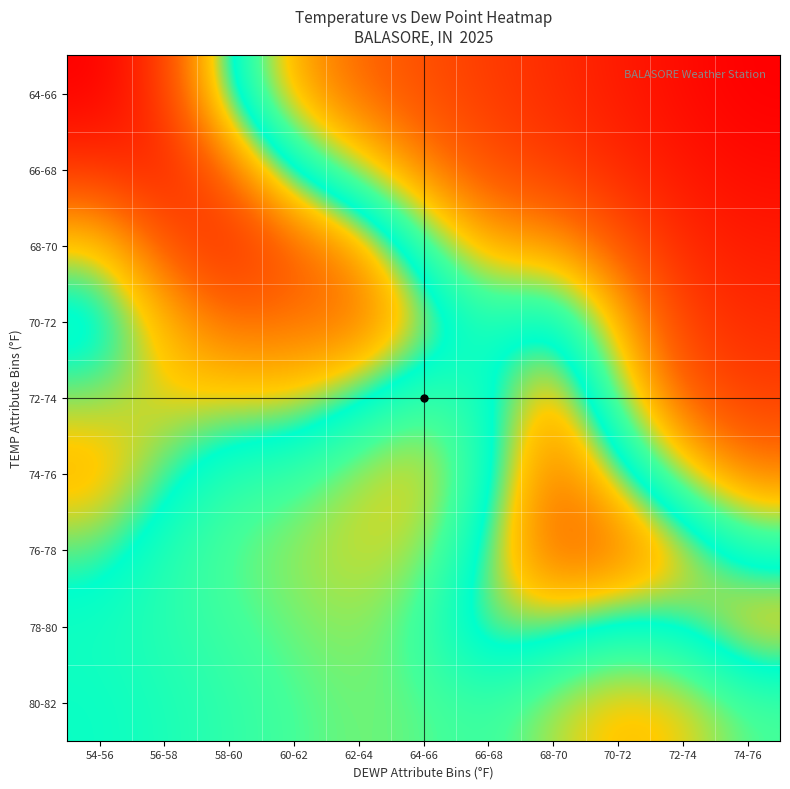

Reading right to left, extract all data points from this chart.

row_0: -8.8	-7.4	-5.4	-3.4	-1.4	0.9	3.8	9.7	25.9	46.7	53.9
row_1: -7.4	-5.9	-3.6	-1.2	1.0	6.2	15.0	25.0	41.2	50.0	47.5
row_2: -5.4	-3.6	1.8	8.6	9.7	20.9	36.6	42.9	48.9	43.5	31.1
row_3: -3.4	-0.9	11.3	27.3	22.8	31.4	40.9	40.3	40.9	33.3	22.6
row_4: -1.0	2.5	17.5	36.2	23.8	19.8	26.2	31.6	31.2	31.8	28.9
row_5: 6.0	15.0	29.2	40.9	23.4	12.8	15.6	20.4	21.6	27.5	34.7
row_6: 23.5	33.5	41.3	42.3	27.7	16.0	14.6	16.6	18.6	22.5	27.6
row_7: 34.2	26.3	23.9	27.8	29.7	20.7	16.6	18.0	20.0	22.1	23.9
row_8: 19.1	13.0	11.5	15.7	20.7	18.6	17.7	19.4	21.4	23.4	24.8